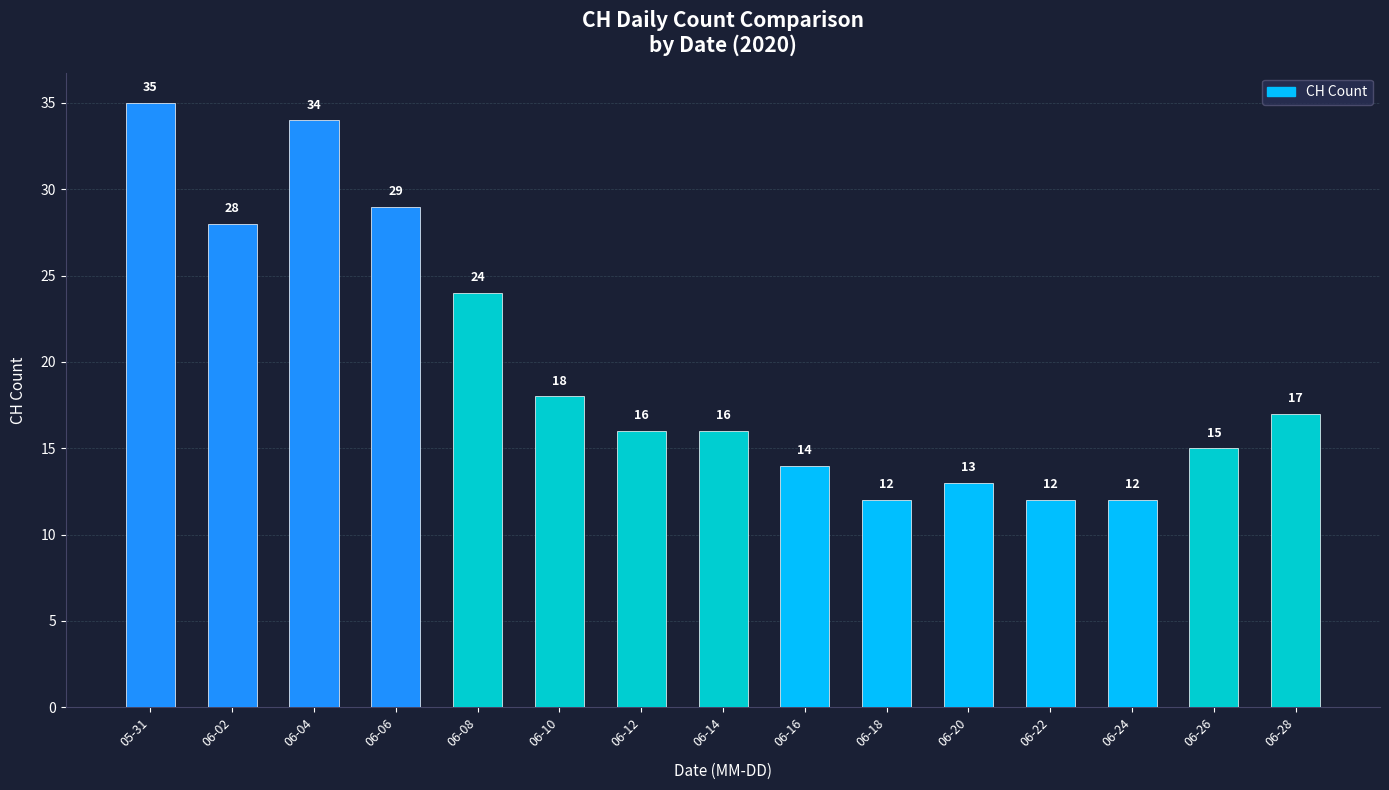

Does the chart contain stacked bars?

No